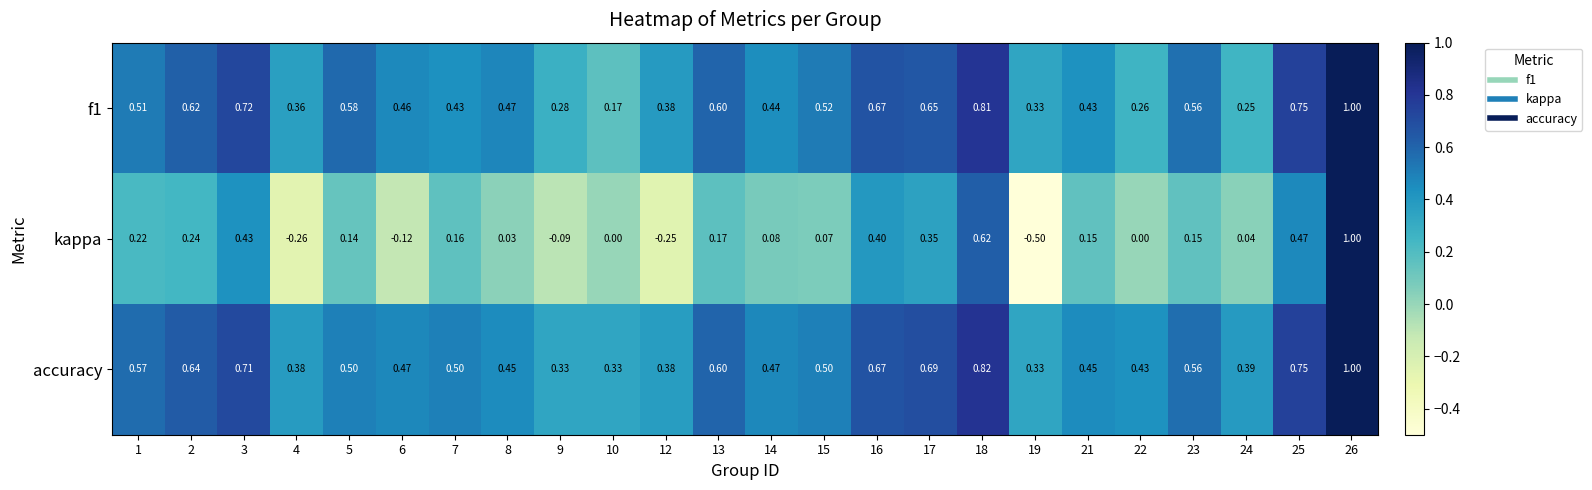

What is the total value across all series at 14?

1.0